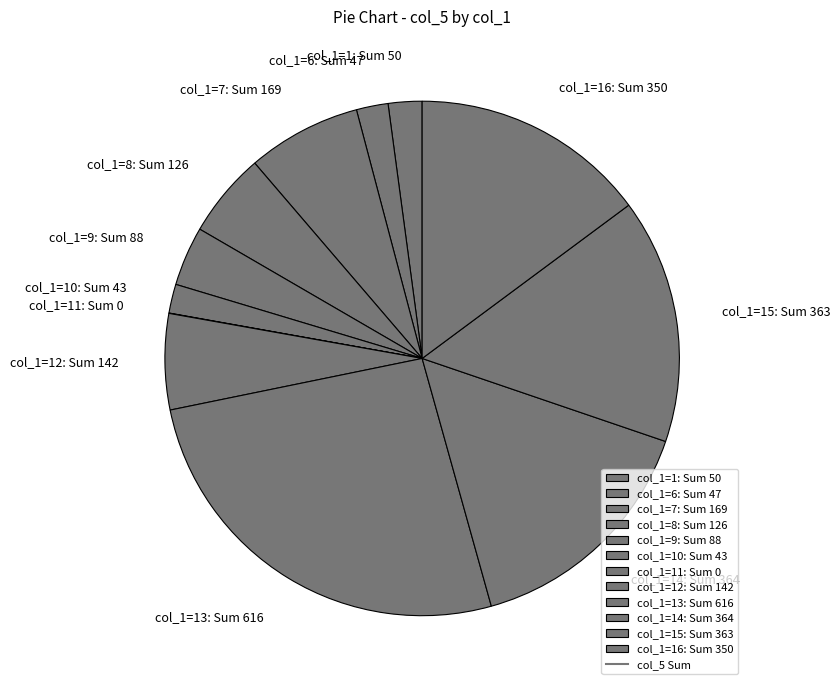

Does any single category account for the majority?

No